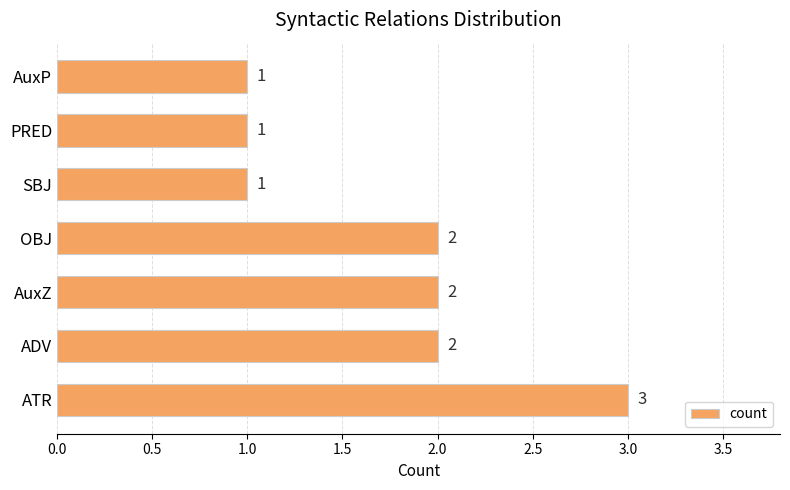

Reading bottom to top, list all the values displayed in this chart.

3	2	2	2	1	1	1